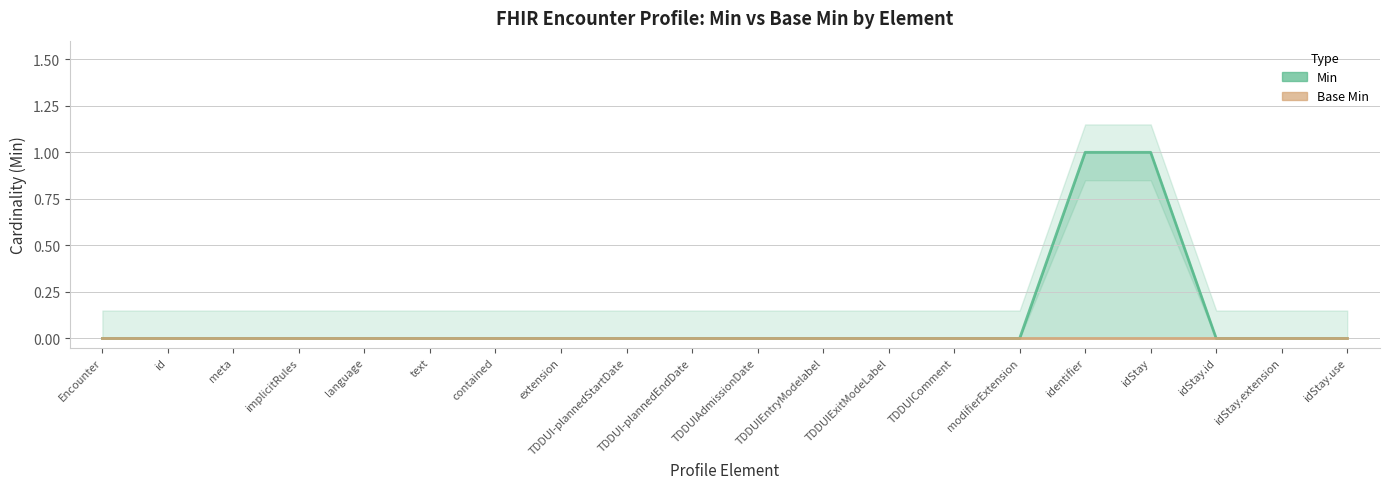

Reading left to right, what are all the values shown in this chart?

Encounter=0	Encounter.id=0	Encounter.meta=0	Encounter.implicitRules=0	Encounter.language=0	Encounter.text=0	Encounter.contained=0	Encounter.extension=0	Encounter.extension:TDDUI-plannedStartDate=0	Encounter.extension:TDDUI-plannedEndDate=0	Encounter.extension:TDDUIAdmissionDate=0	Encounter.extension:TDDUIEntryModelabel=0	Encounter.extension:TDDUIExitModeLabel=0	Encounter.extension:TDDUIComment=0	Encounter.modifierExtension=0	Encounter.identifier=1	Encounter.identifier:idStay=1	Encounter.identifier:idStay.id=0	Encounter.identifier:idStay.extension=0	Encounter.identifier:idStay.use=0